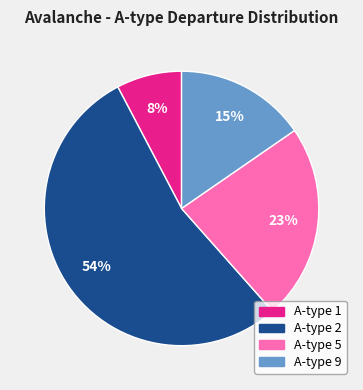

To the nearest percent, what is the average slice percentage?

25%